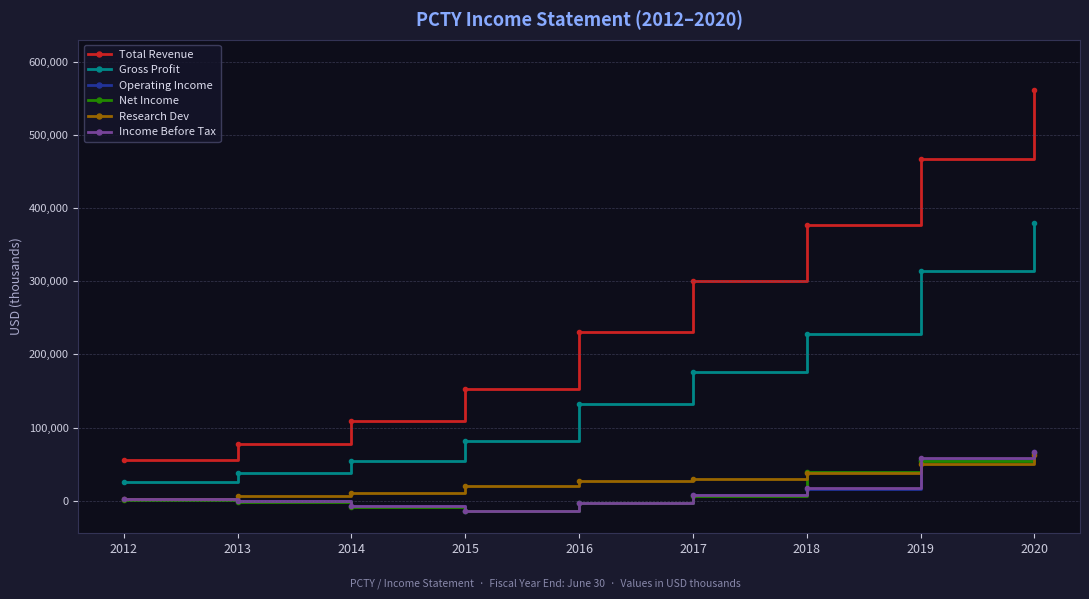

True or false: Total Revenue has more than 0 points higher than both neighbors.

False